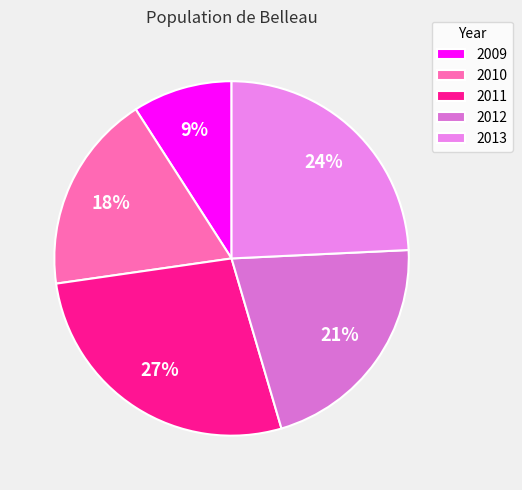

To the nearest percent, what is the average slice percentage?

20%